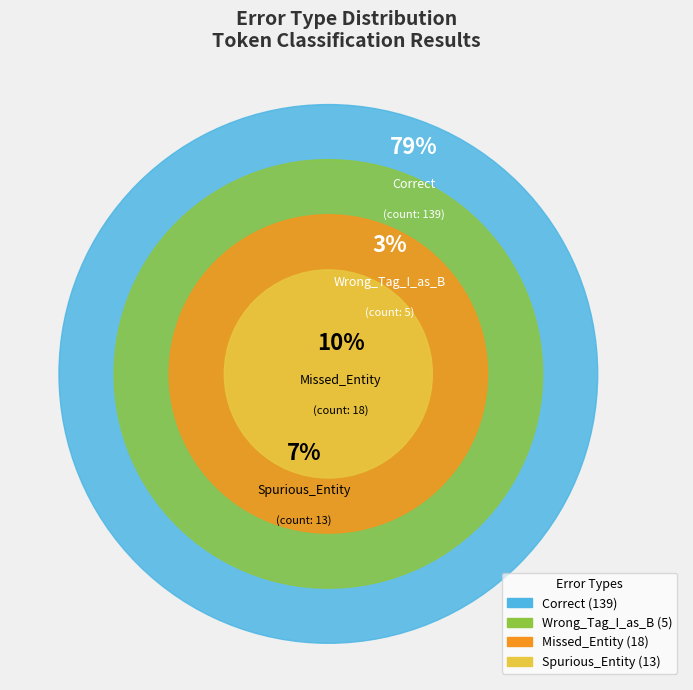

Does 21 account for over 50% of the chart?

No